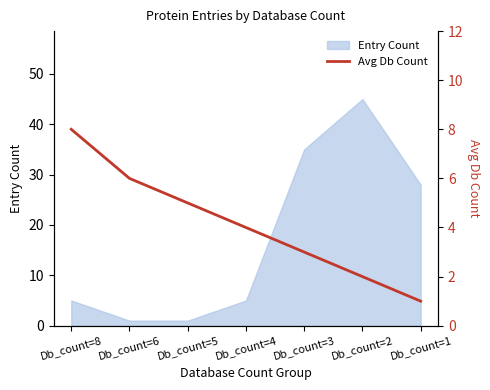

List the labels in order of value, smallest first.

Db_count=1, Db_count=2, Db_count=3, Db_count=4, Db_count=5, Db_count=6, Db_count=8